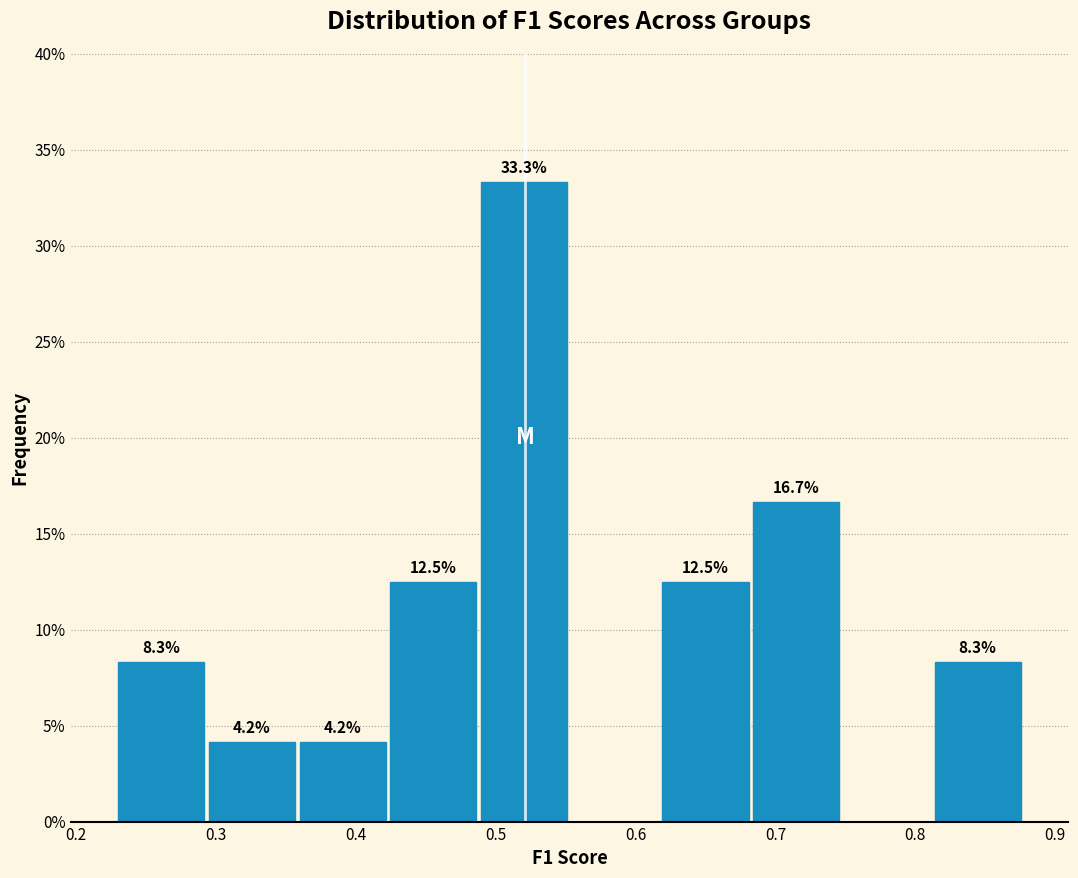

Over which range of the x-axis is the bar tallest?

0.49 to 0.55